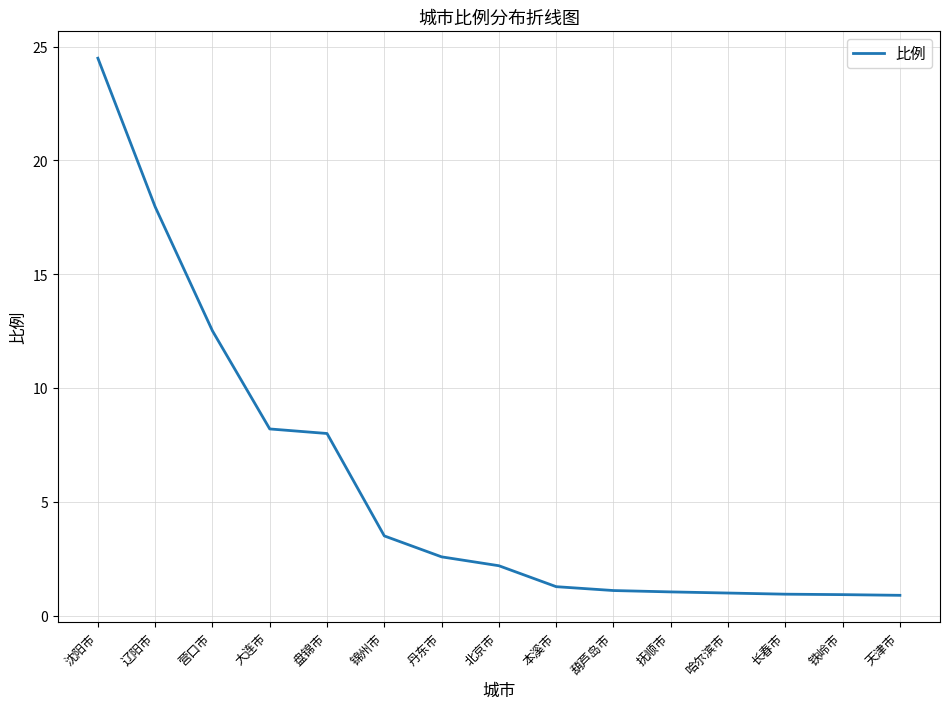

What is the difference between the values at 盘锦市 and 哈尔滨市?

7.0